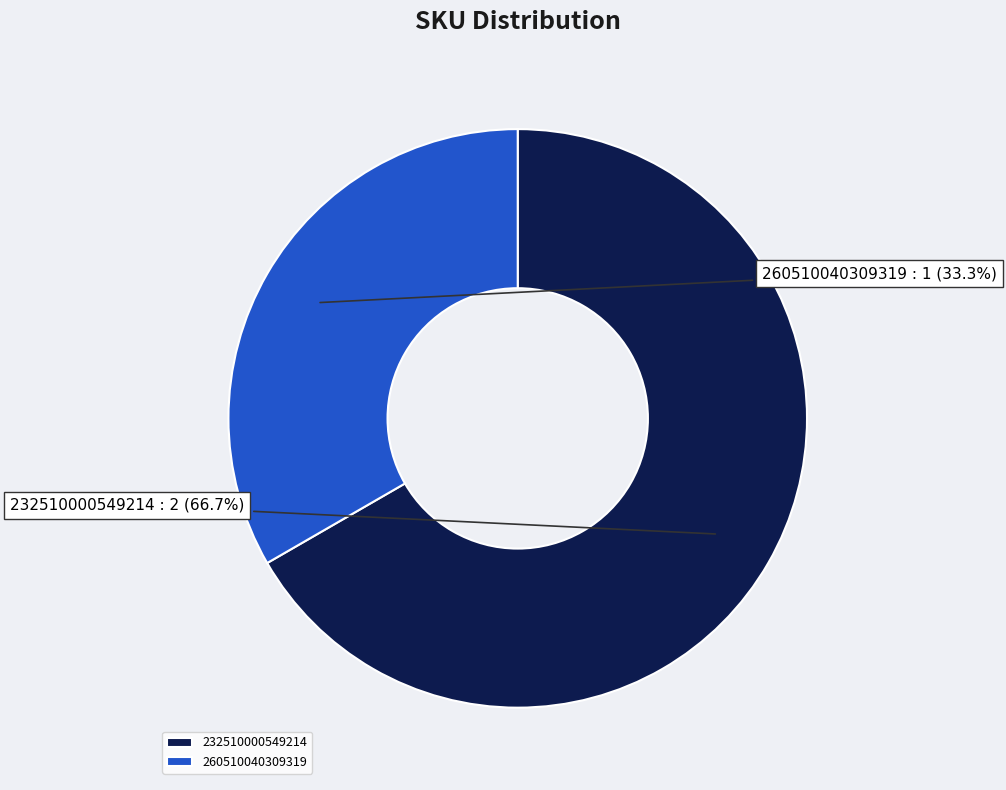

Which category accounts for the majority?

232510000549214